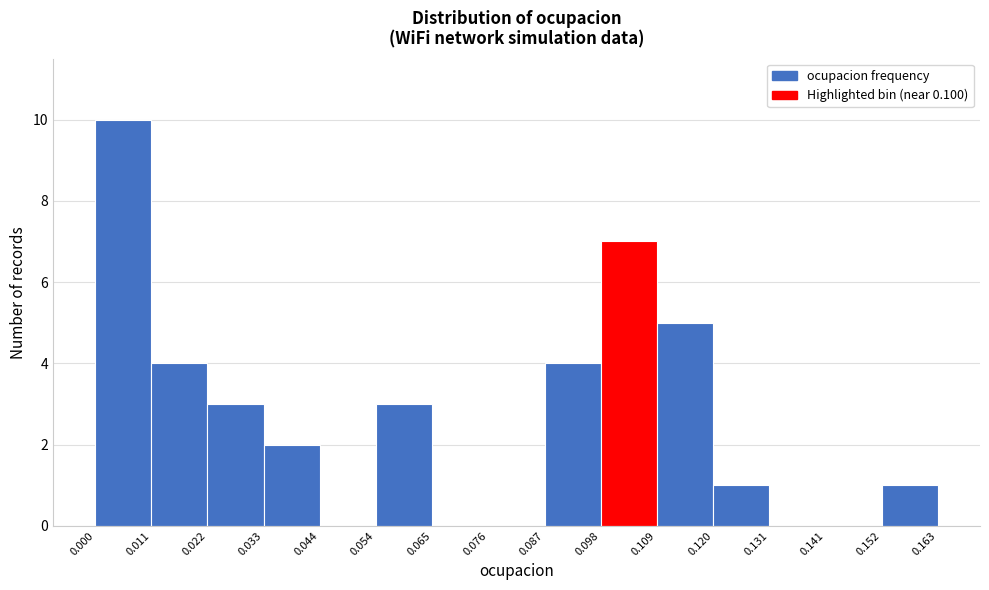

How tall is the bar that spans 0.022 to 0.033 on the x-axis? The values are not printed on the chart, so give them approximately, as read against the axis.

3